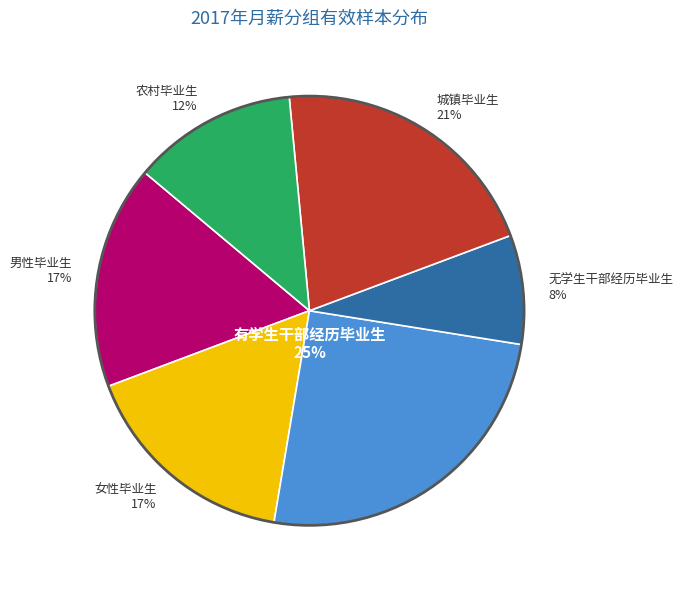

Which category has the smallest portion of the pie?

无学生干部经历毕业生